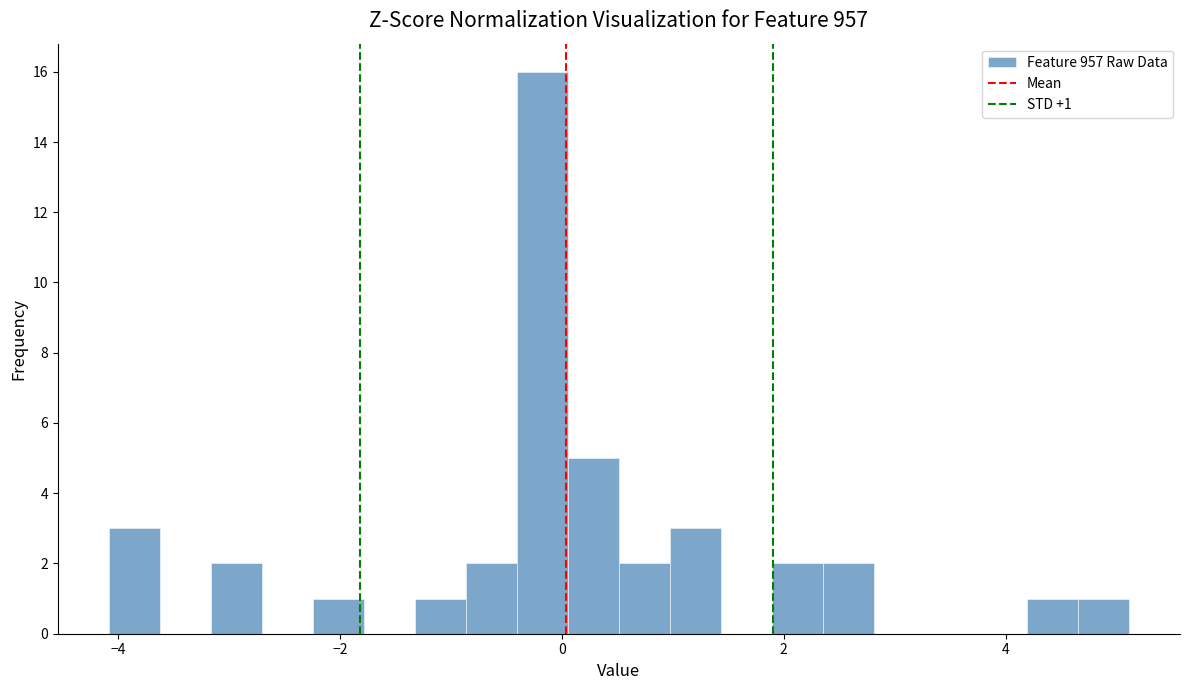

Read against the x-axis, roughly where is the centre of the tallest bar?

-0.2